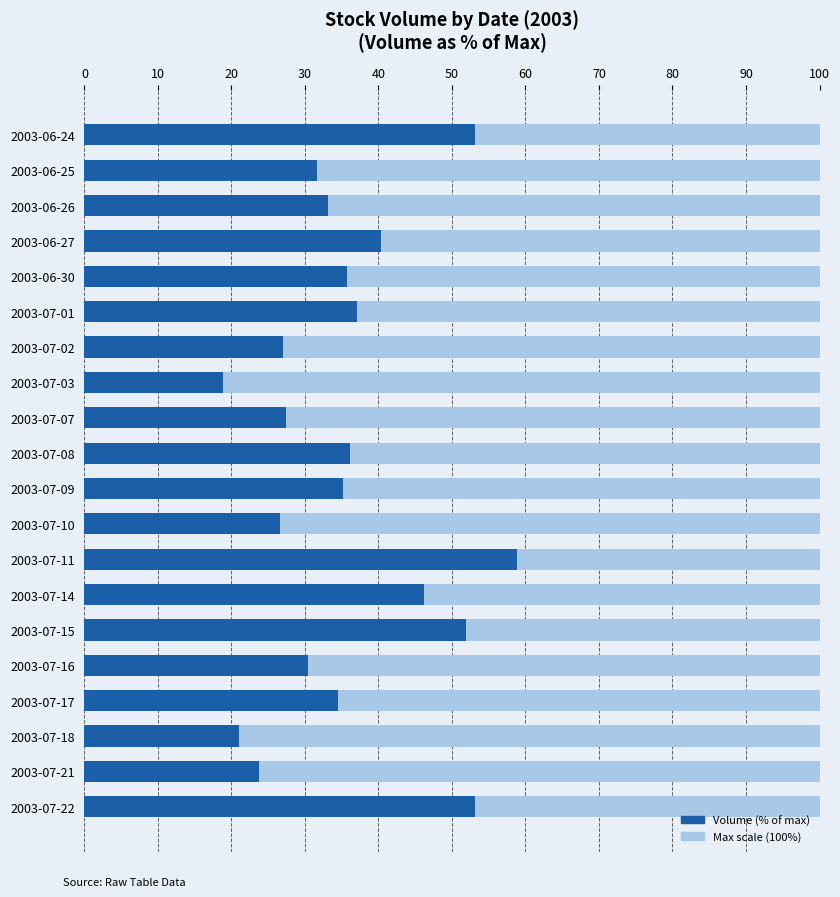

What is the sum of all values?

721.7